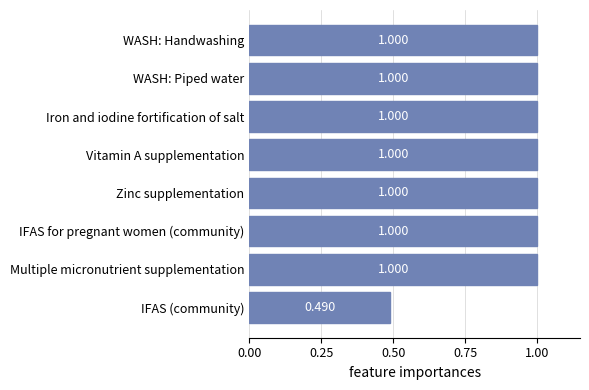

How many values are below 1?

1